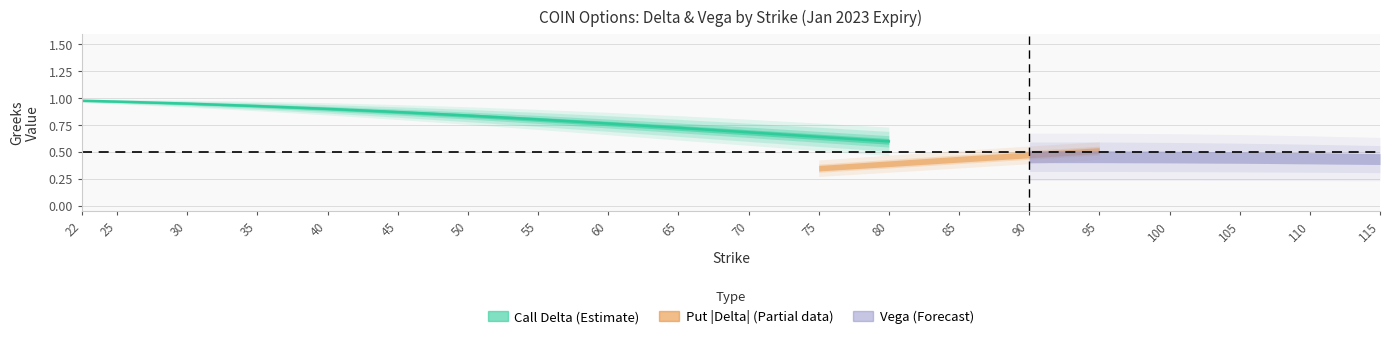

Rank the categories by value from lowest to highest.

80, 75, 70, 65, 60, 55, 50, 45, 40, 35, 30, 25, 22